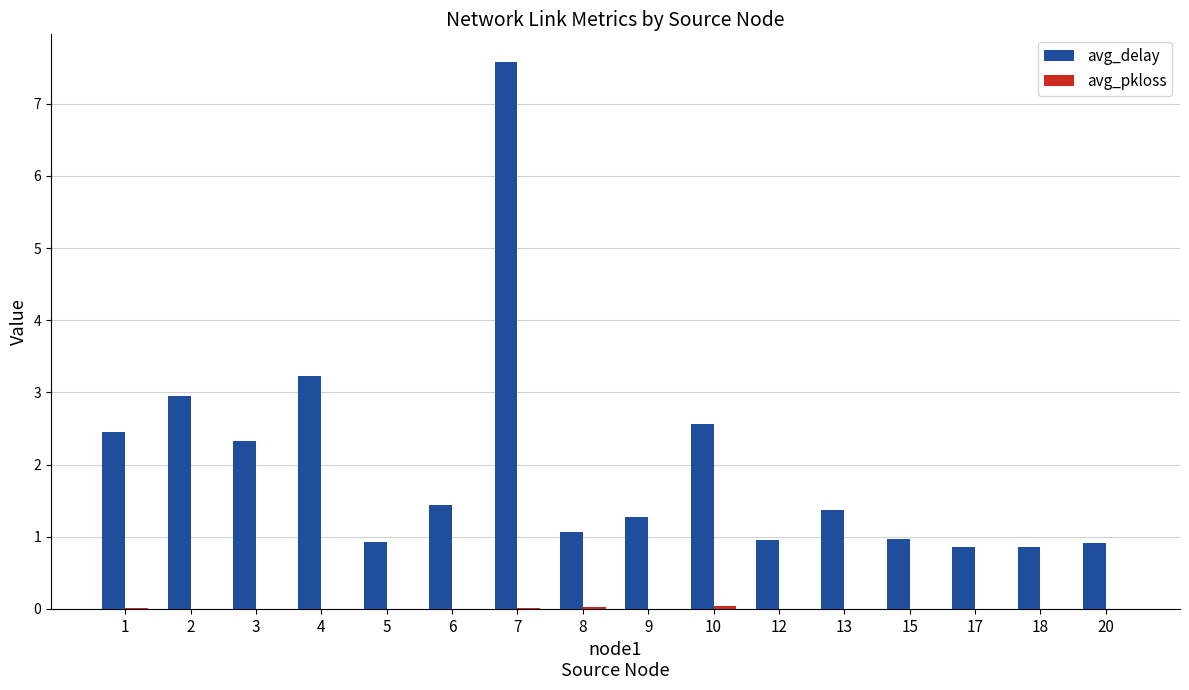

Count the number of data series in this chart.

2